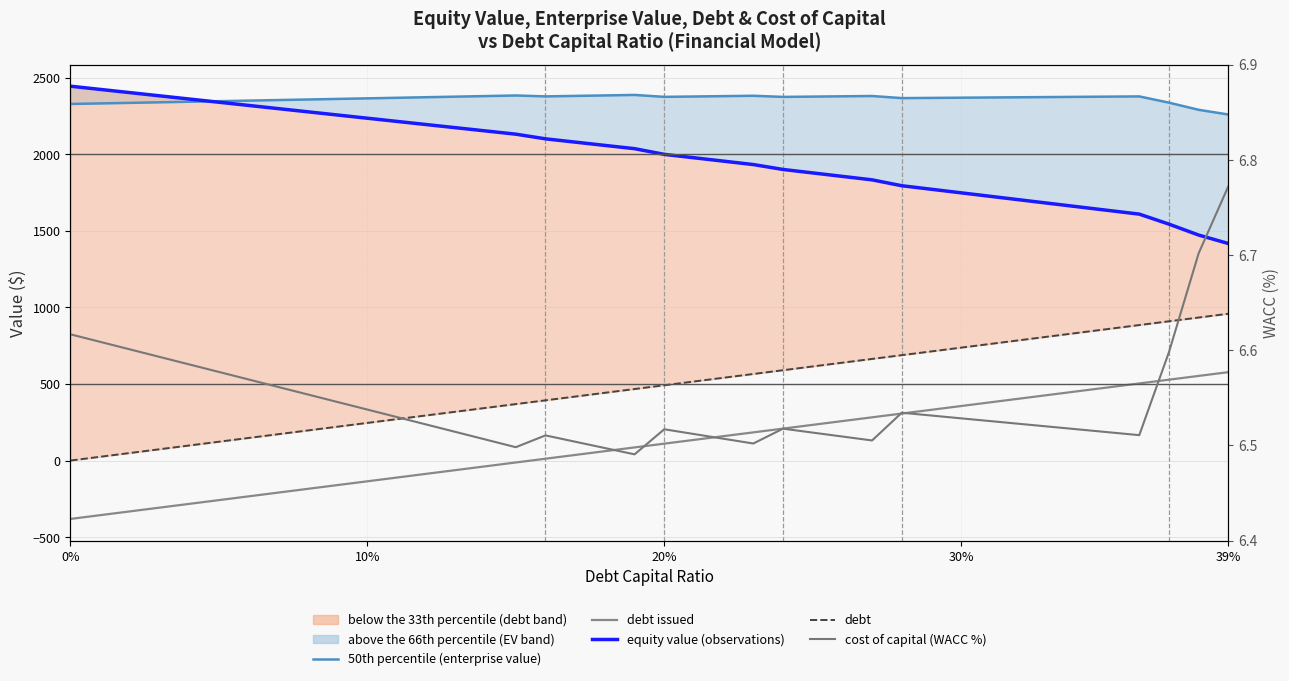

What is the difference between the maximum and minimum values in the equity value (observations) series?

1027.8